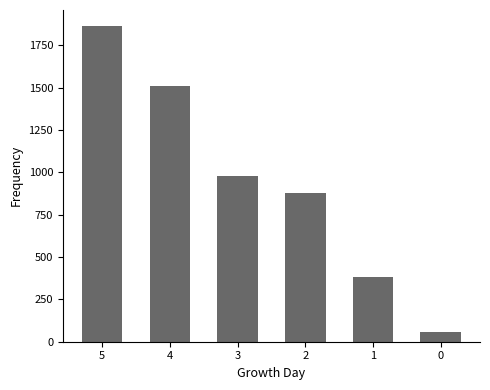

Is it true that the value at 5 is 1865?

True